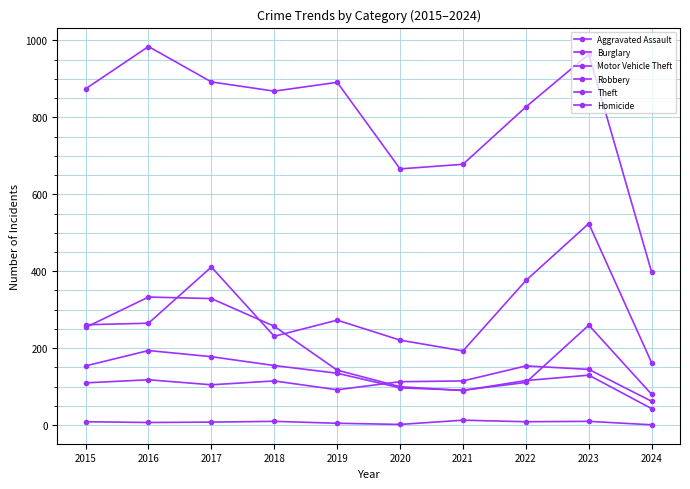

Which category has the lowest value across all series?

2024